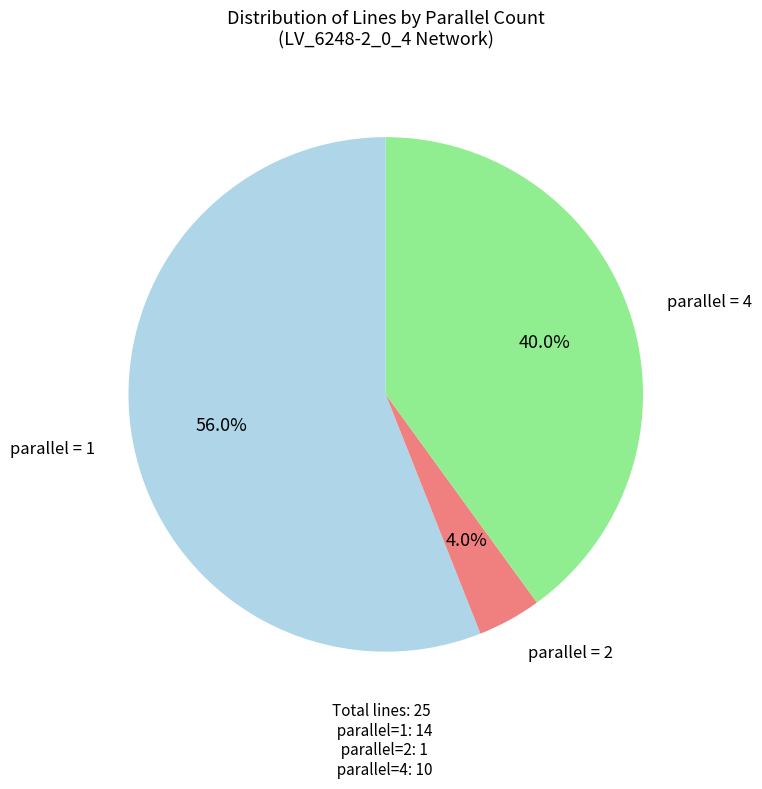

Approximately how many times larger is the value at parallel = 4 compared to parallel = 2?

10.0